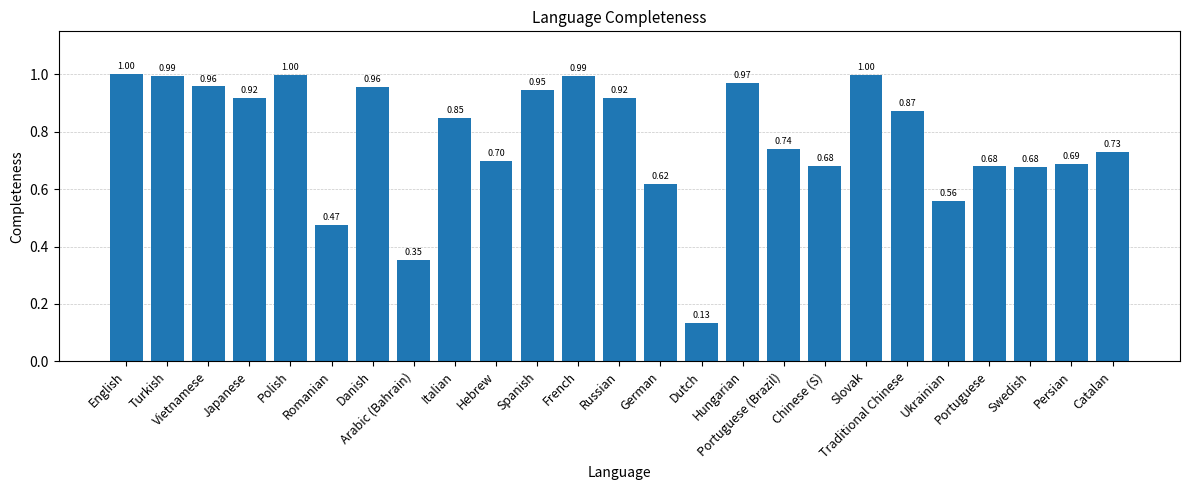

The chart shows a value of 0.7 at Portuguese (Brazil). True or false?

True